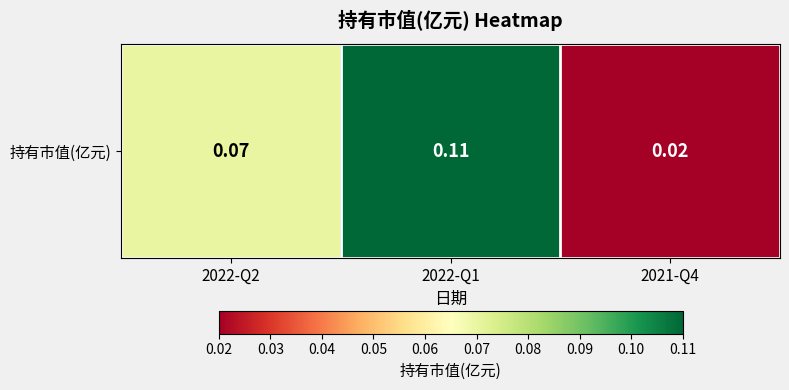

What is the difference between the values at 2021-Q4 and 2022-Q1?

0.1